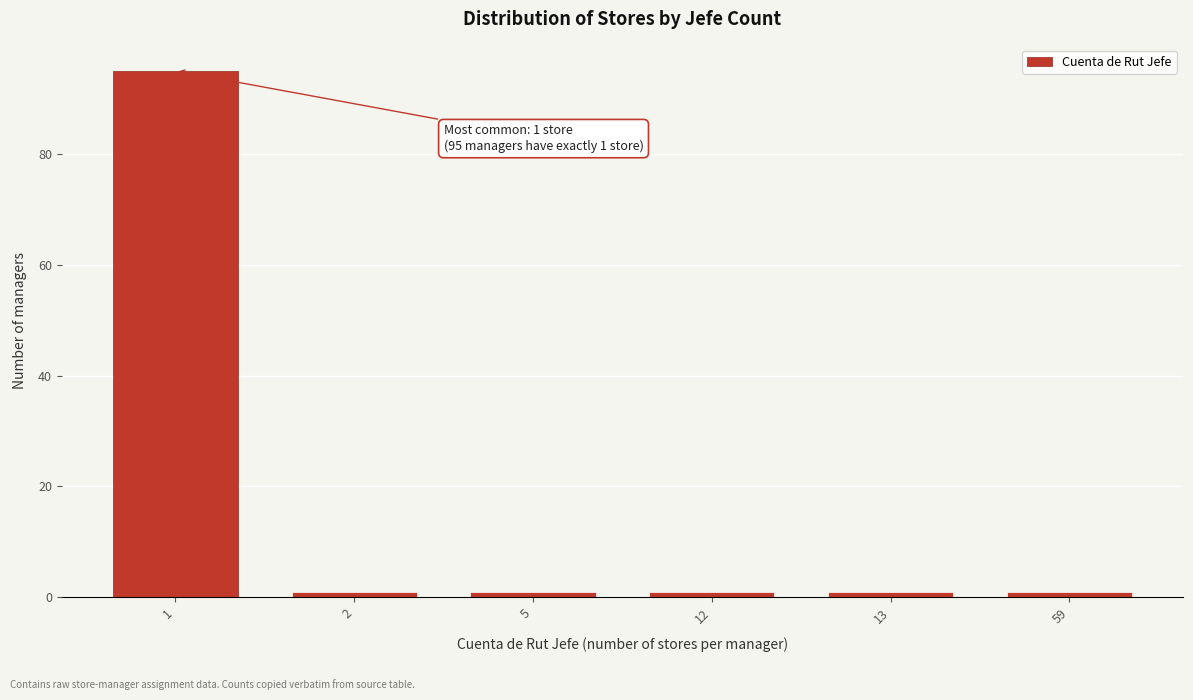

Reading left to right, list all the values displayed in this chart.

1=95	2=1	5=1	12=1	13=1	59=1